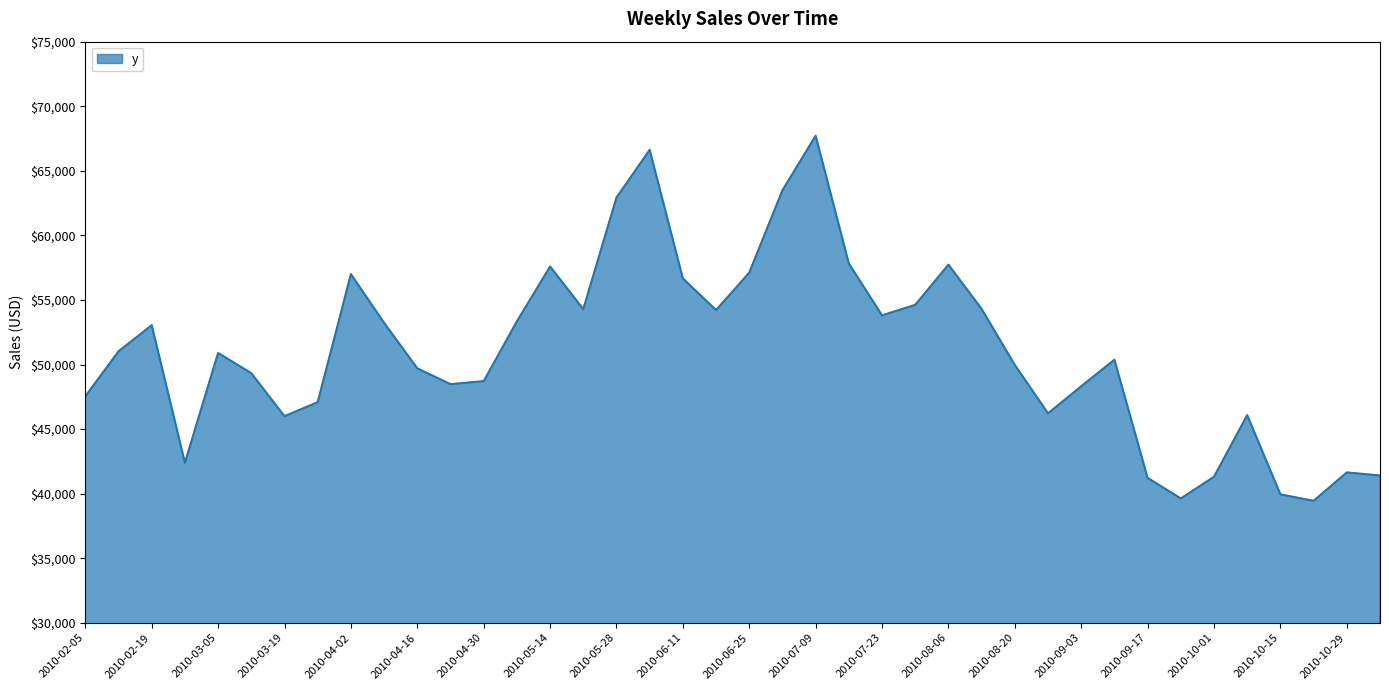

How many values exceed 50895?

20